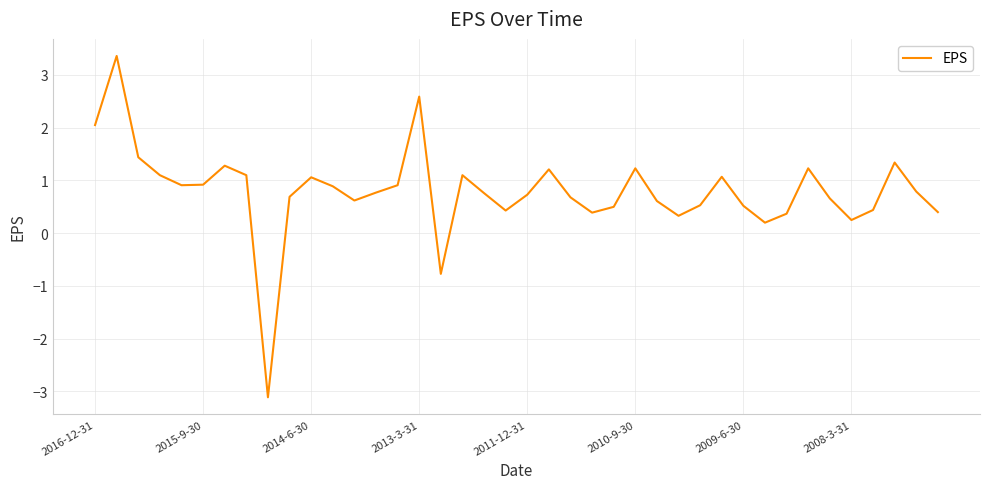

How many values are below 0?

2